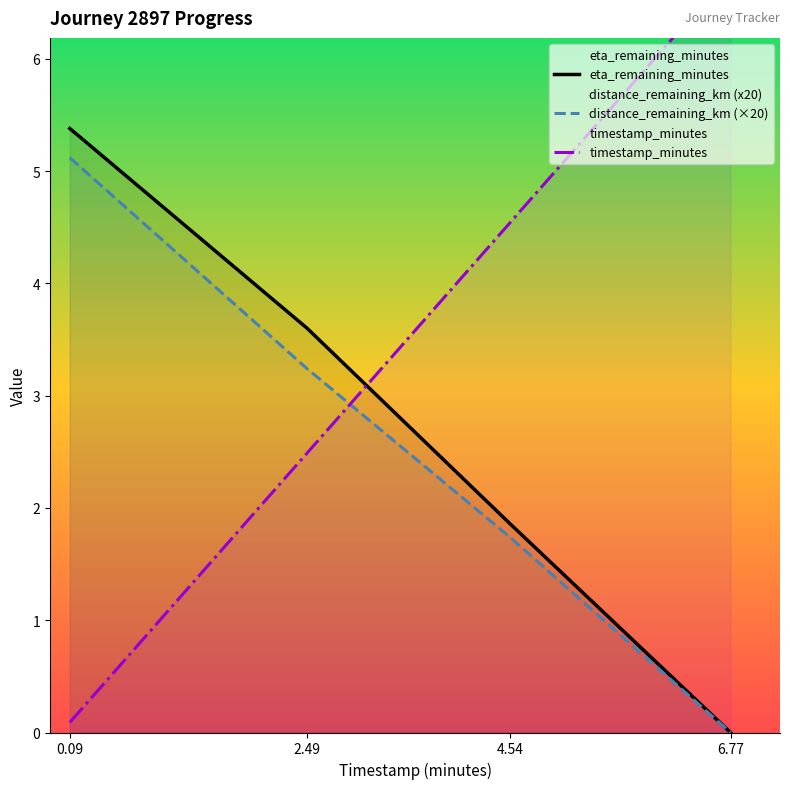

Reading left to right, list all the values displayed in this chart.

eta_remaining_minutes: 5.4	3.6	1.9	0.0
distance_remaining_km (×20): 5.1	3.2	1.7	0.0
timestamp_minutes: 0.1	2.5	4.5	6.8